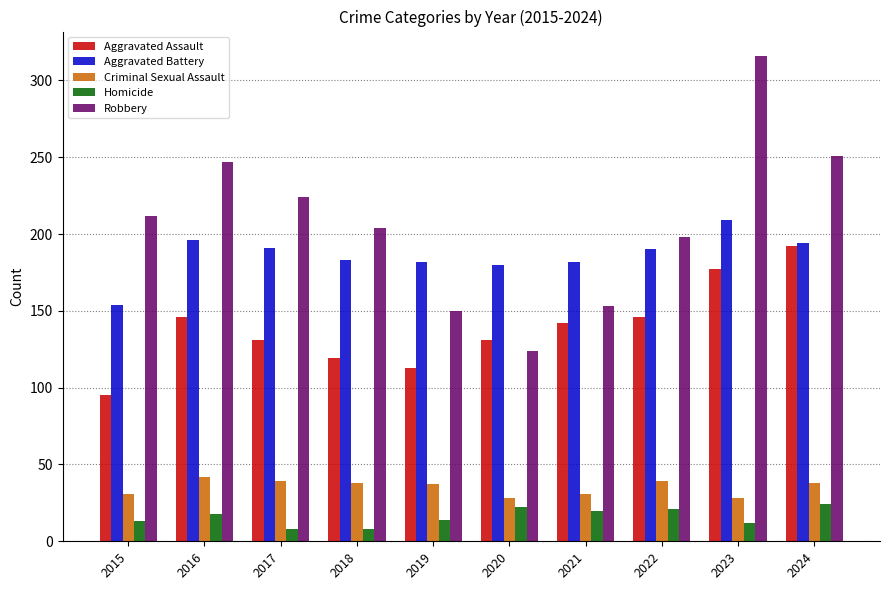

What is the total value across all series at 2021?

528